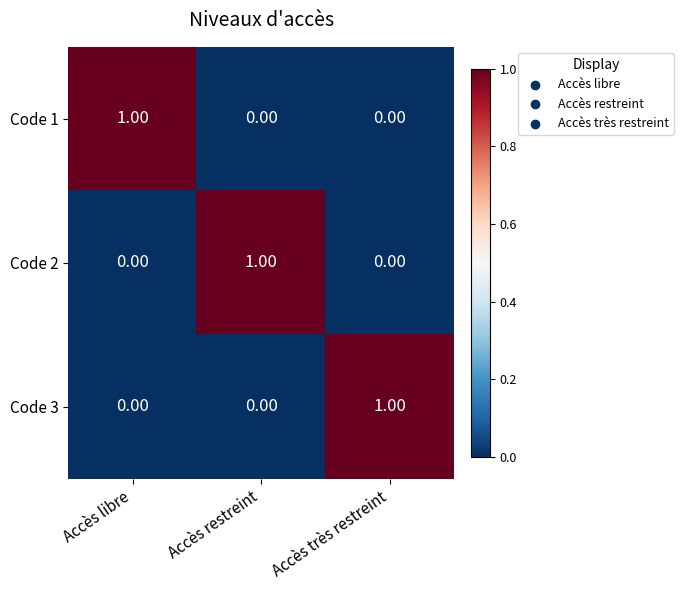

What is the difference between the highest and lowest values at Accès restreint?

1